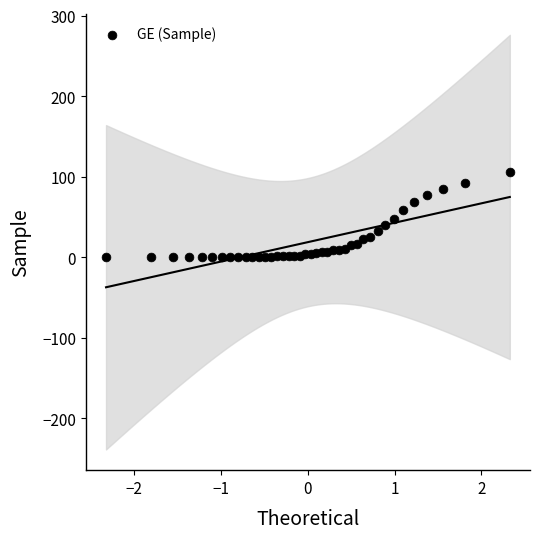

What is the range of Y values (max minus min)?

106